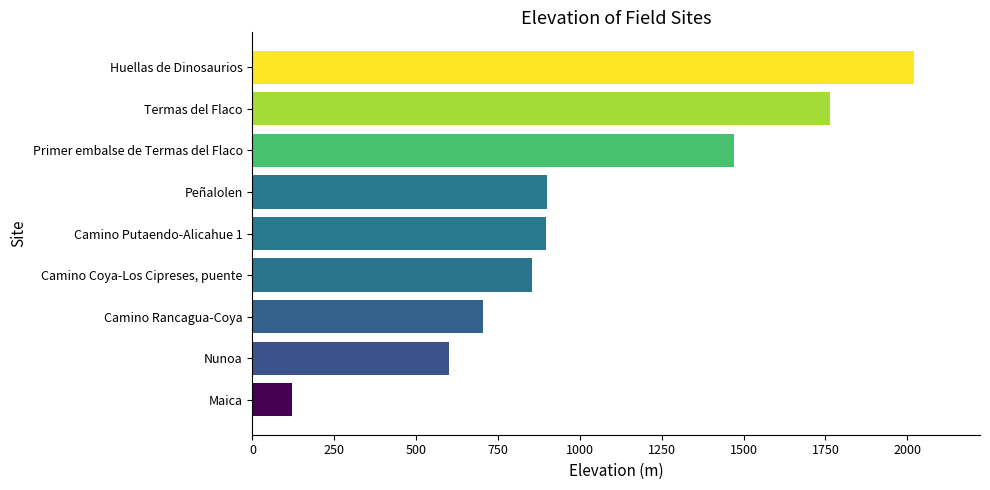

What is the ratio of the value at Camino Rancagua-Coya to the value at Camino Coya-Los Cipreses, puente?

0.8